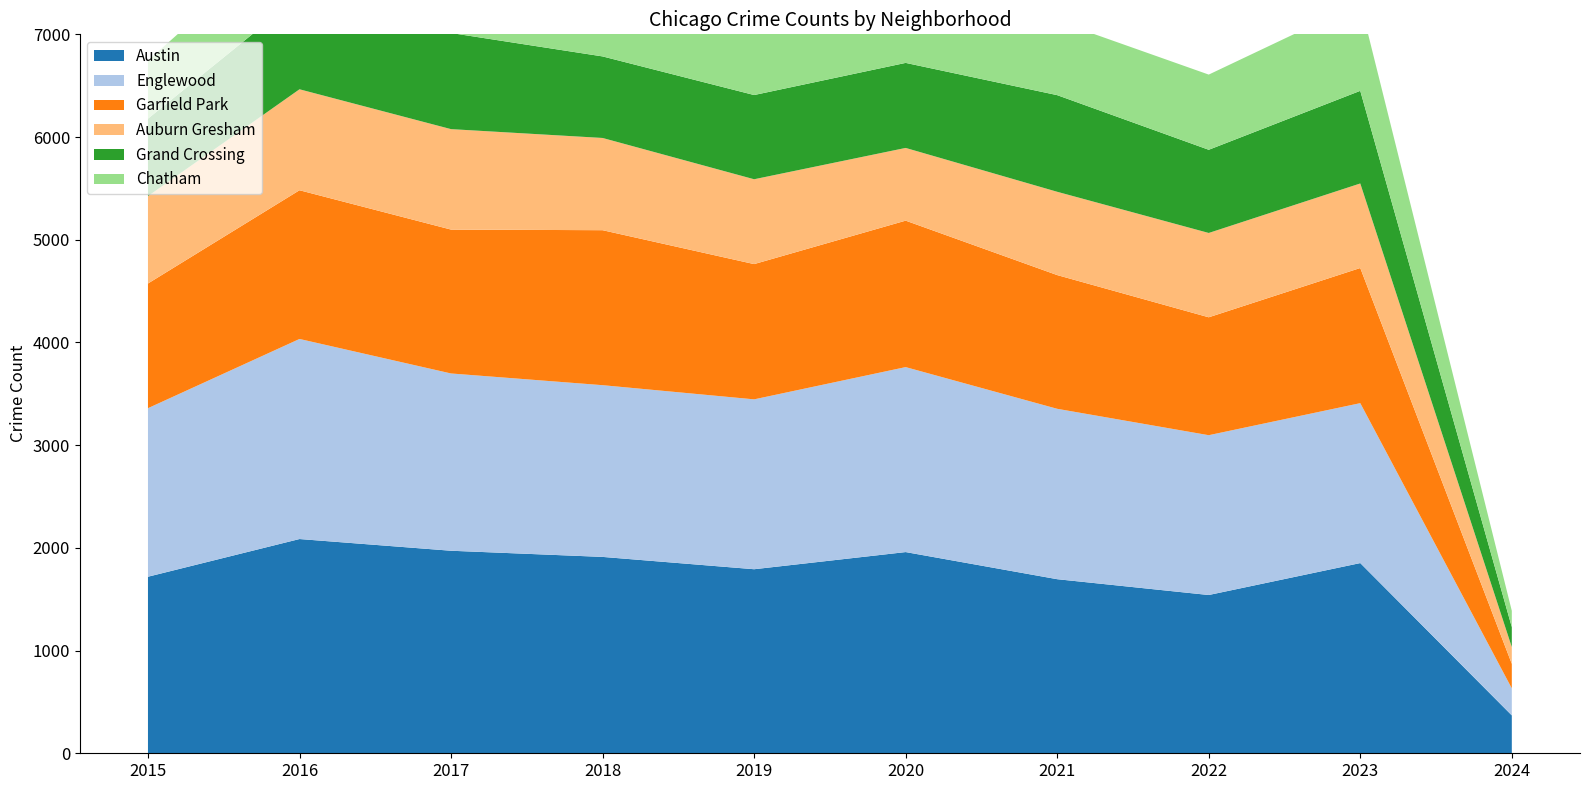

Reading right to left, list all the values displayed in this chart.

Austin: 369	1852	1541	1695	1959	1792	1912	1972	2086	1719
Englewood: 263	1557	1556	1659	1801	1654	1672	1726	1948	1641
Garfield Park: 239	1316	1148	1302	1426	1317	1509	1401	1448	1214
Auburn Gresham: 163	823	821	811	708	826	898	978	983	851
Grand Crossing: 195	902	810	941	828	820	794	936	908	754
Chatham: 158	858	732	722	703	714	670	711	686	565